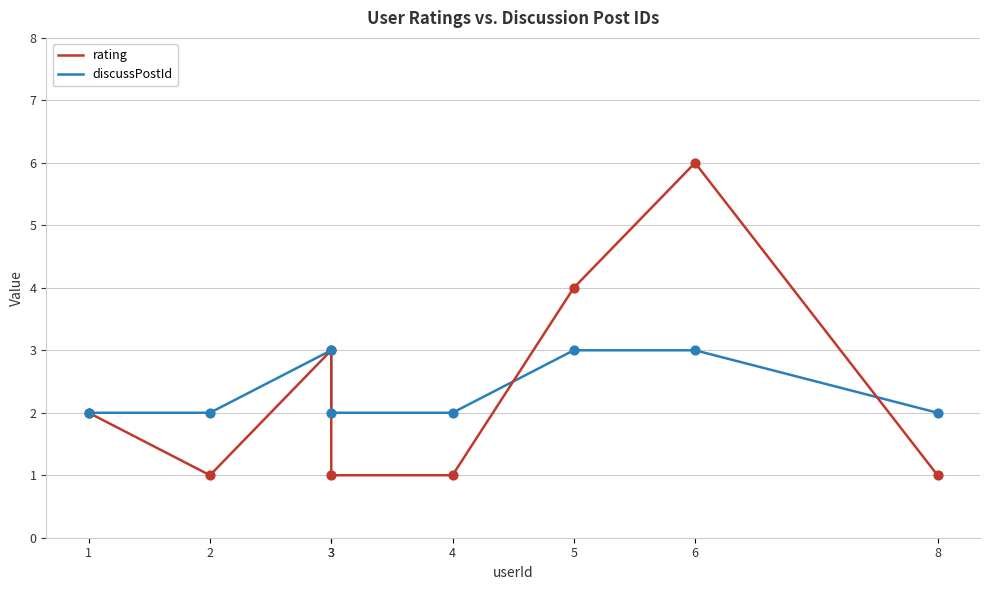

Which series has the largest Y range (max minus min)?

rating